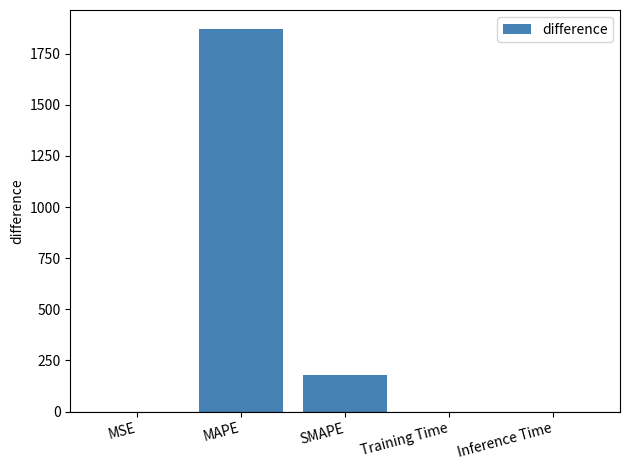

Where is the data nearest to the value 934?

SMAPE